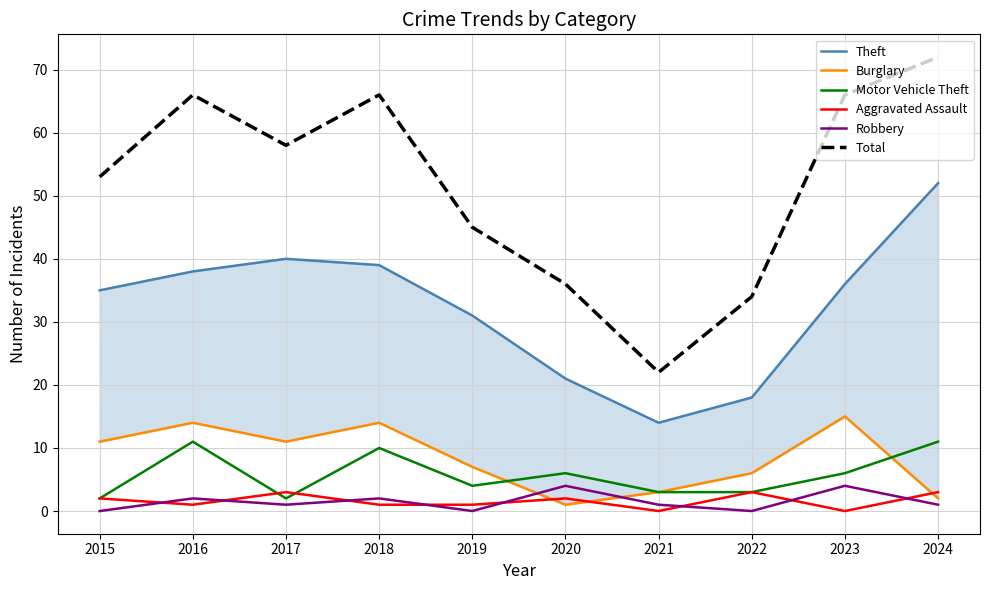

Reading left to right, list all the values displayed in this chart.

Theft: 2015=35	2016=38	2017=40	2018=39	2019=31	2020=21	2021=14	2022=18	2023=36	2024=52
Burglary: 2015=11	2016=14	2017=11	2018=14	2019=7	2020=1	2021=3	2022=6	2023=15	2024=2
Motor Vehicle Theft: 2015=2	2016=11	2017=2	2018=10	2019=4	2020=6	2021=3	2022=3	2023=6	2024=11
Aggravated Assault: 2015=2	2016=1	2017=3	2018=1	2019=1	2020=2	2021=0	2022=3	2023=0	2024=3
Robbery: 2015=0	2016=2	2017=1	2018=2	2019=0	2020=4	2021=1	2022=0	2023=4	2024=1
Total: 2015=53	2016=66	2017=58	2018=66	2019=45	2020=36	2021=22	2022=34	2023=66	2024=72